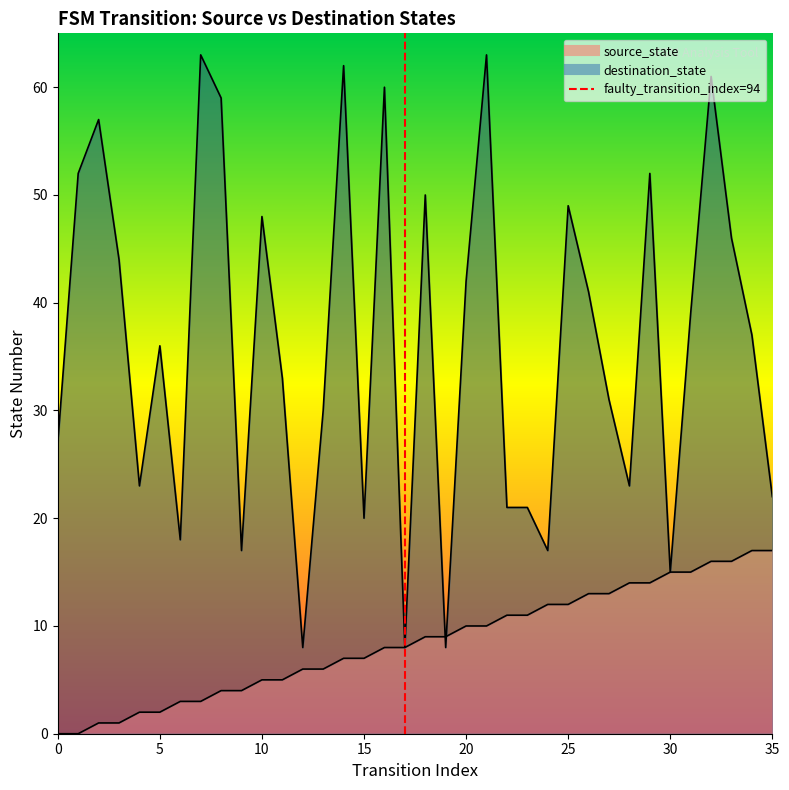

Which series ends up on top after the final intersection of destination_state and source_state?

destination_state